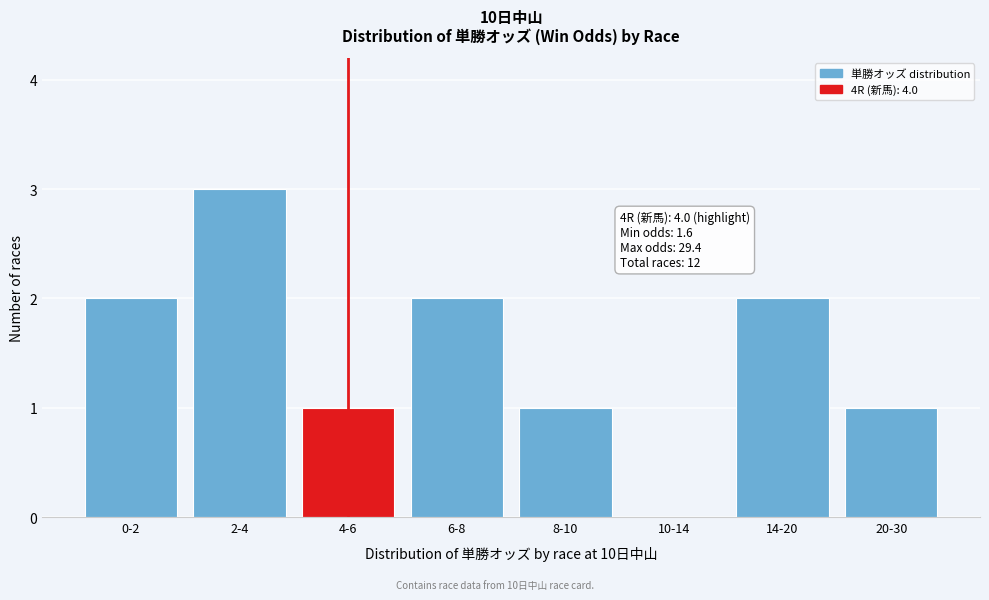

Reading left to right, transcribe all the data shown in this chart.

0-2=2	2-4=3	4-6=1	6-8=2	8-10=1	10-14=0	14-20=2	20-30=1